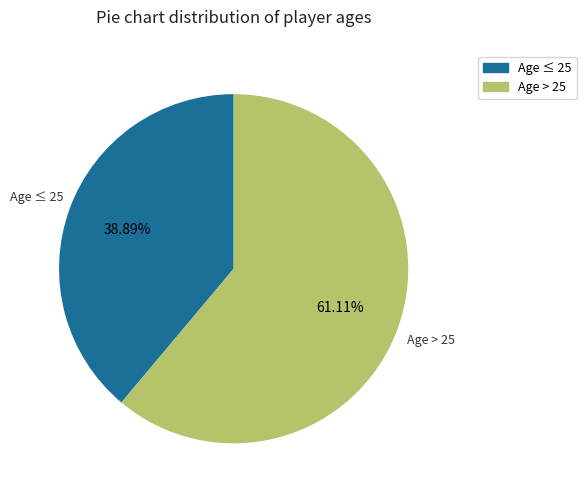

Is there a majority slice in this chart?

Yes